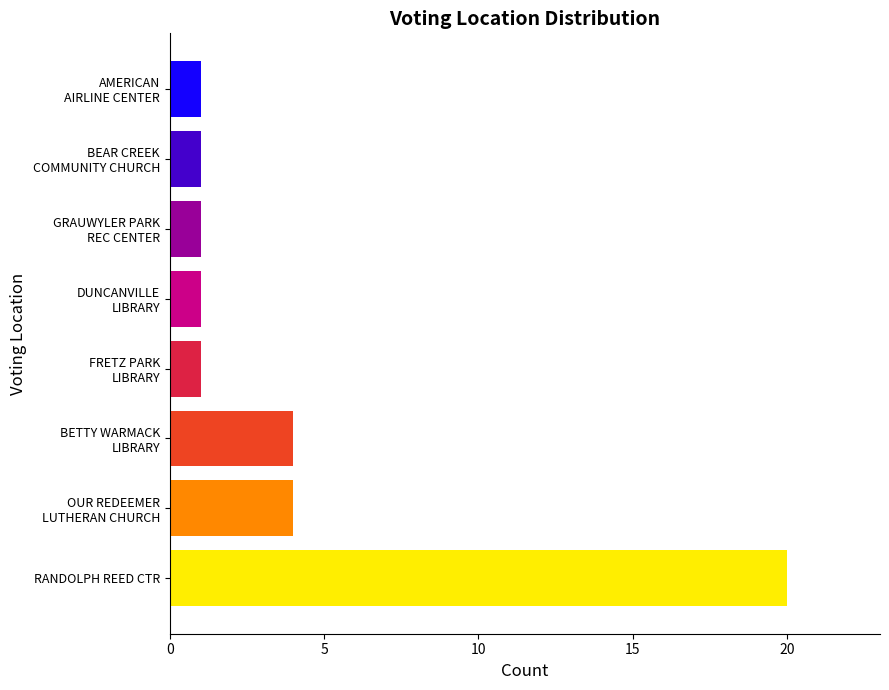

What is the average value?

4